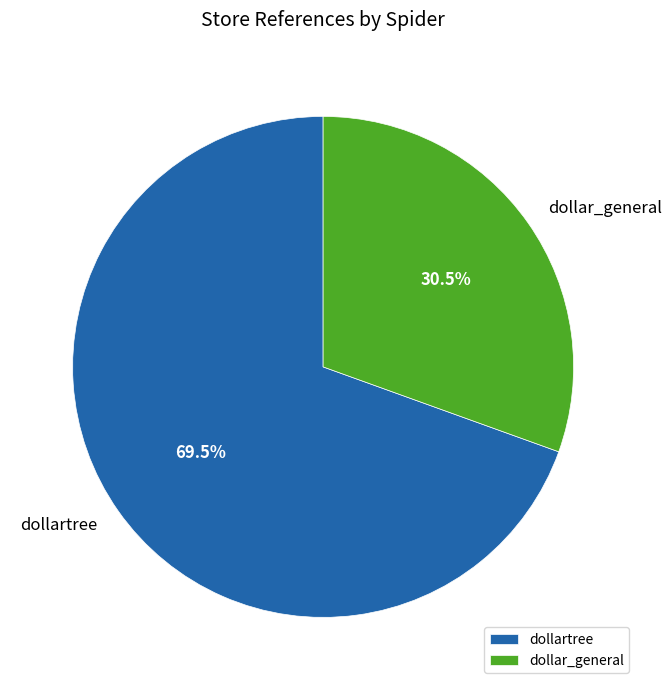

Is there any slice that represents more than half of the pie?

Yes